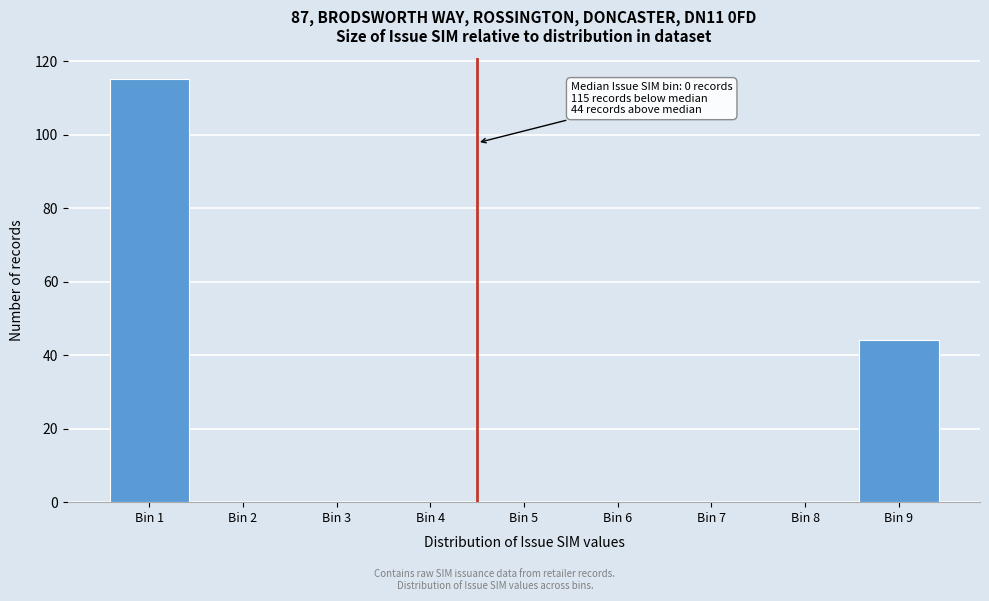

Reading right to left, extract all data points from this chart.

Bin 9=44	Bin 8=0	Bin 7=0	Bin 6=0	Bin 5=0	Bin 4=0	Bin 3=0	Bin 2=0	Bin 1=115